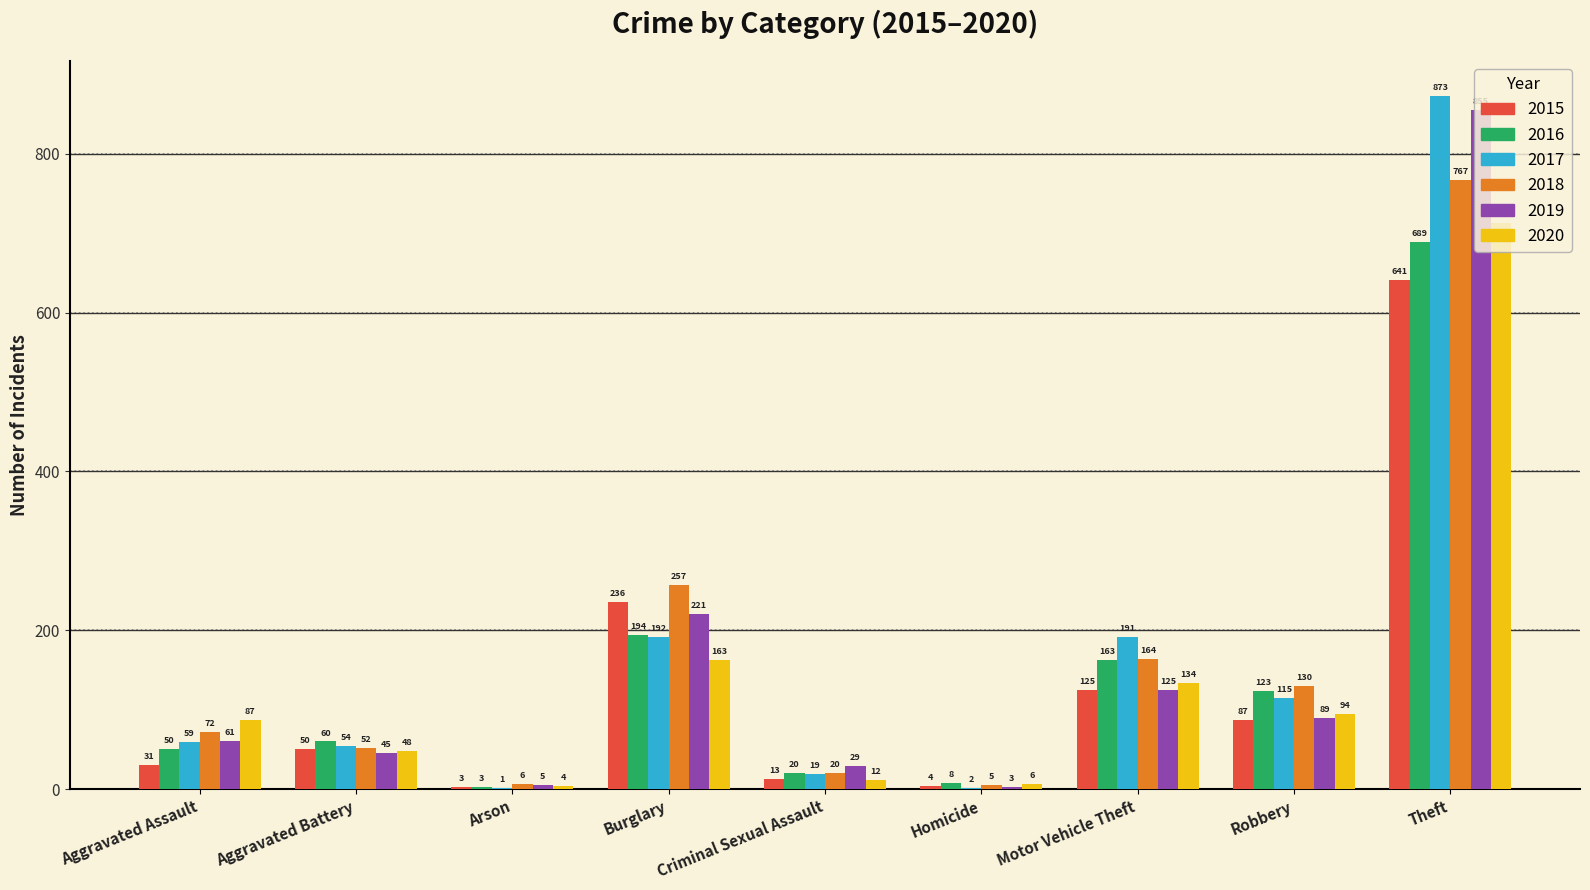

Are the bars horizontal?

No